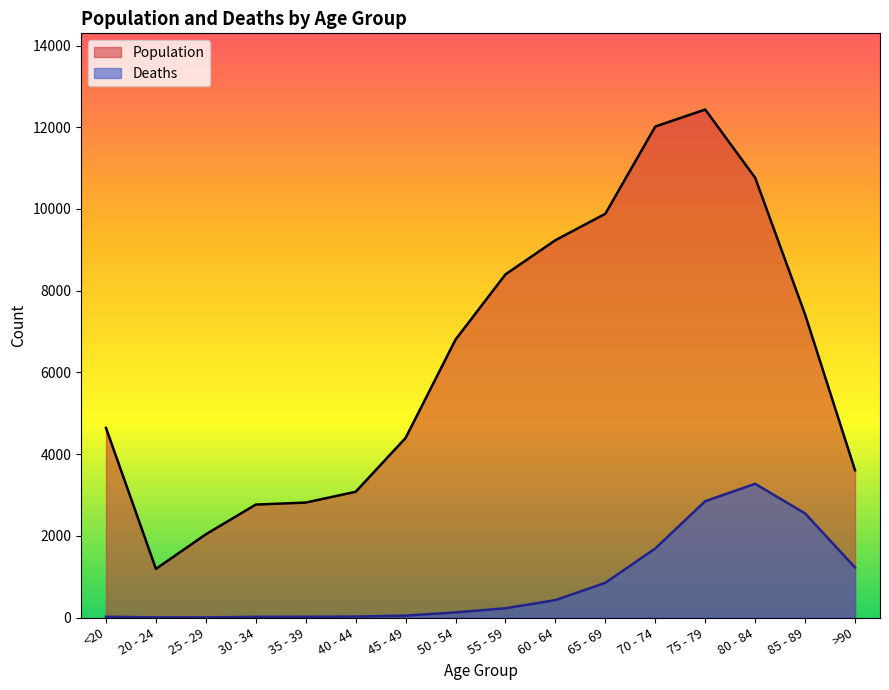

True or false: Deaths and Population intersect in this chart.

False